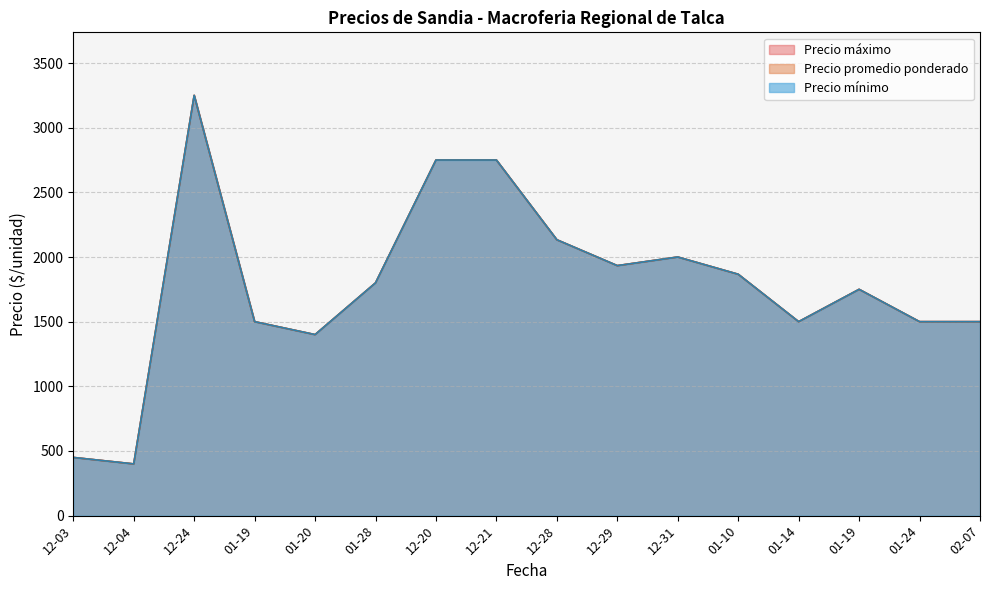

How many lines are shown in the chart?

3